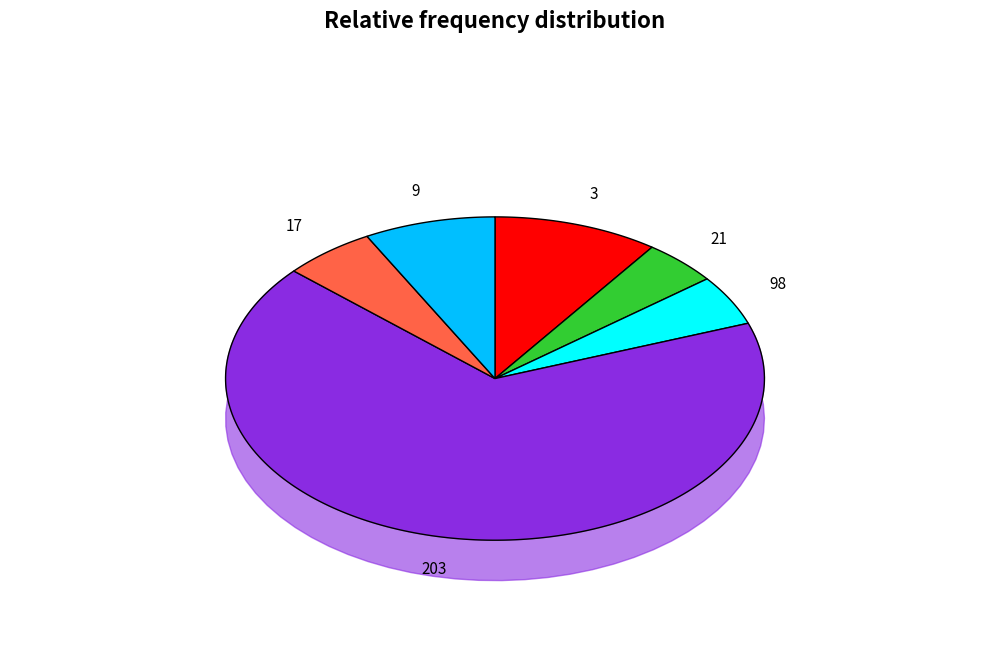

To the nearest percent, what is the average slice percentage?

17%